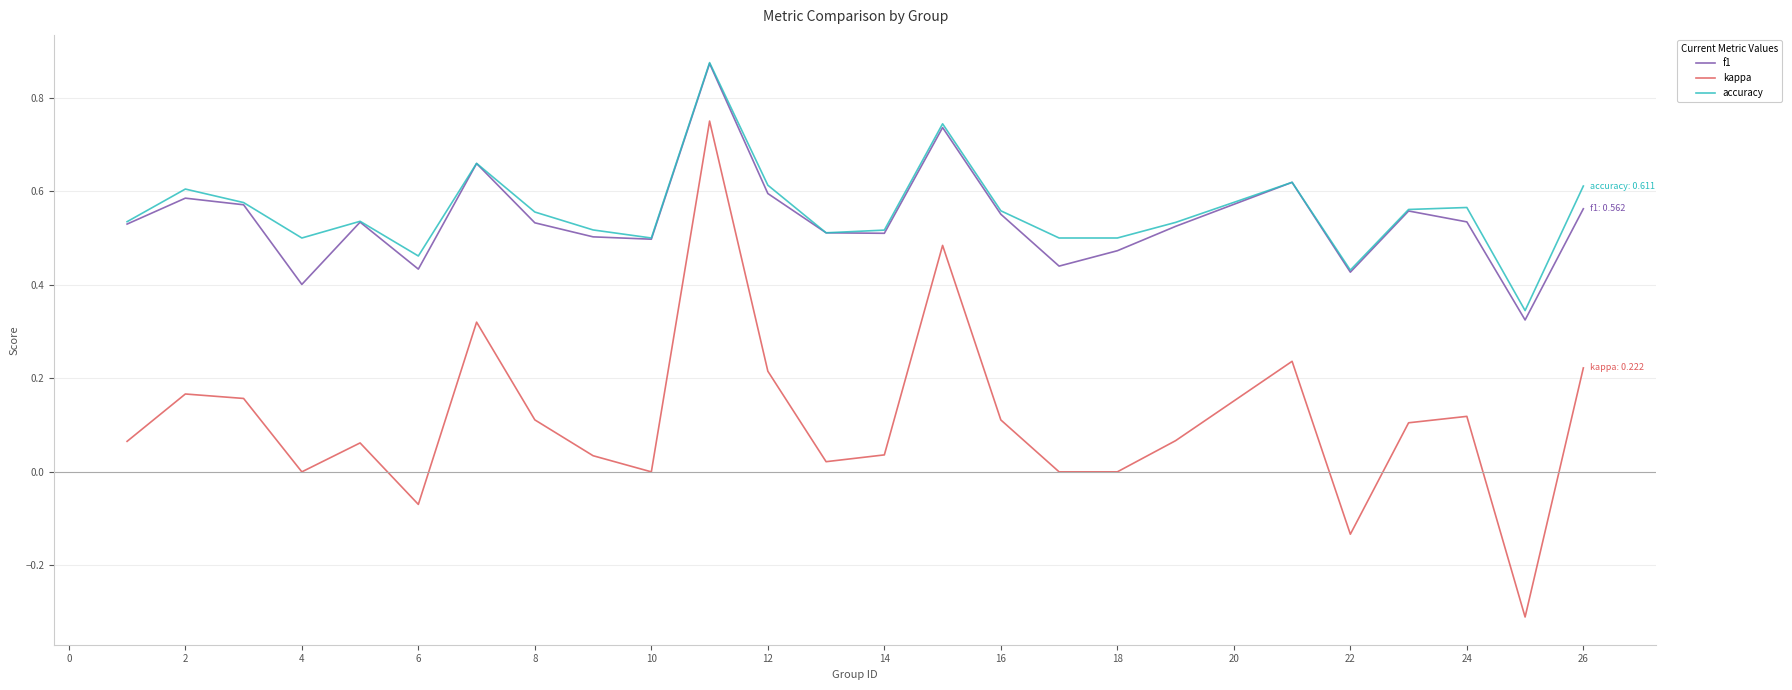

Which series has the largest range (max minus min)?

kappa